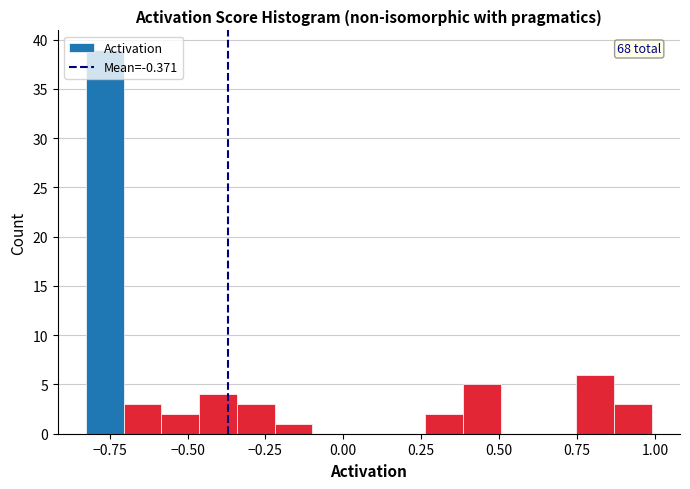

Around what value on the x-axis is the tallest bar? Give the approximate position of its centre, as read against the axis.

-0.75